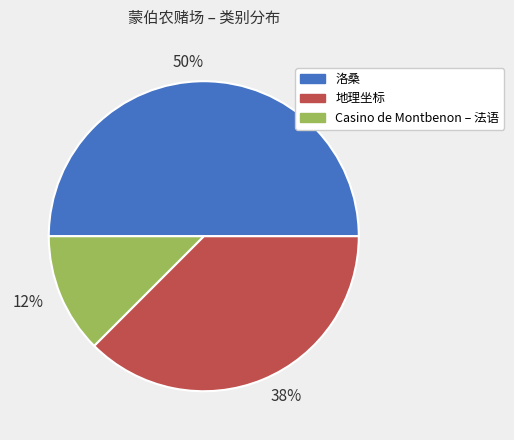

What is the smallest slice in the pie chart?

Casino de Montbenon – 法语